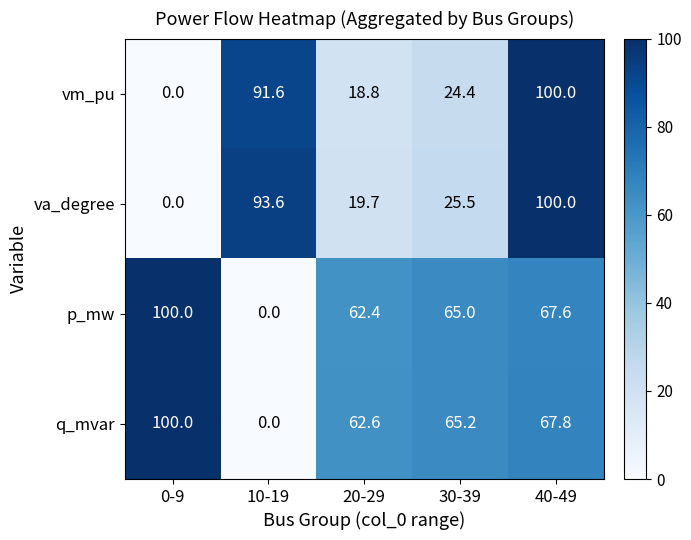

True or false: va_degree has a value of 19.7 at 20-29.

True